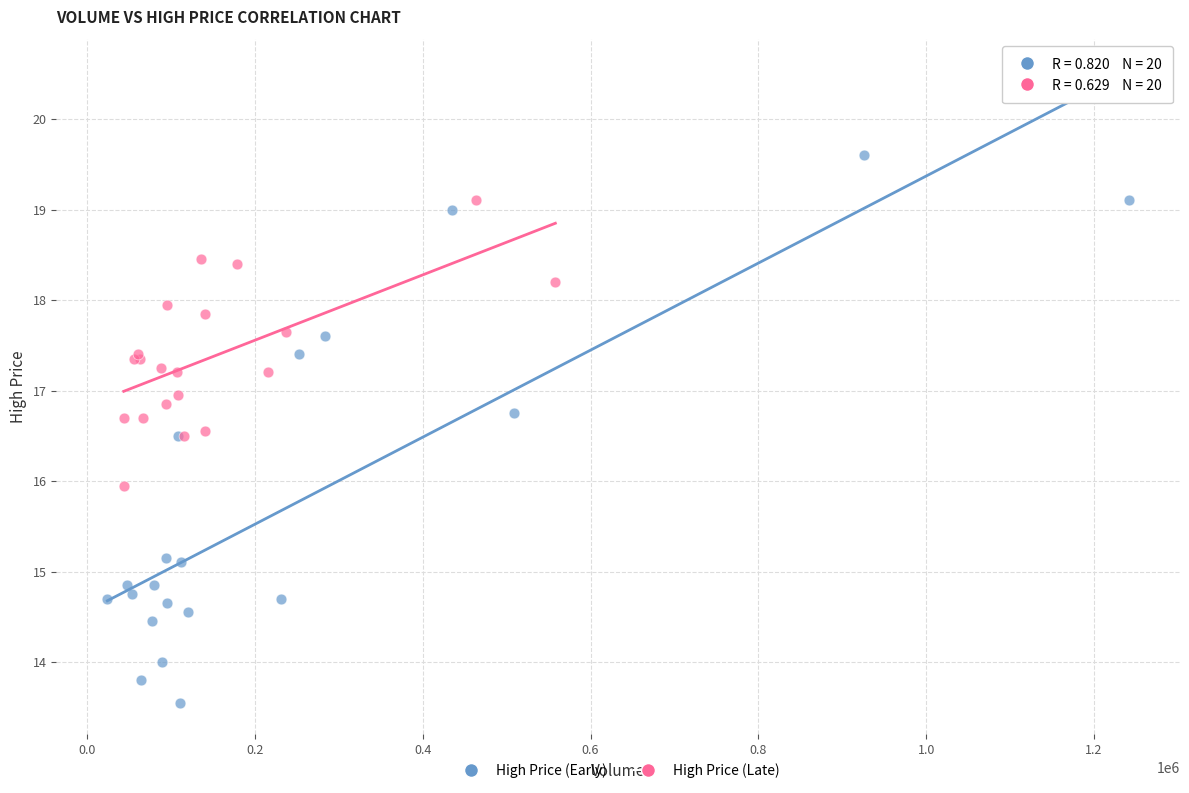

Which series contains the lowest Y value?

High Price (Early)